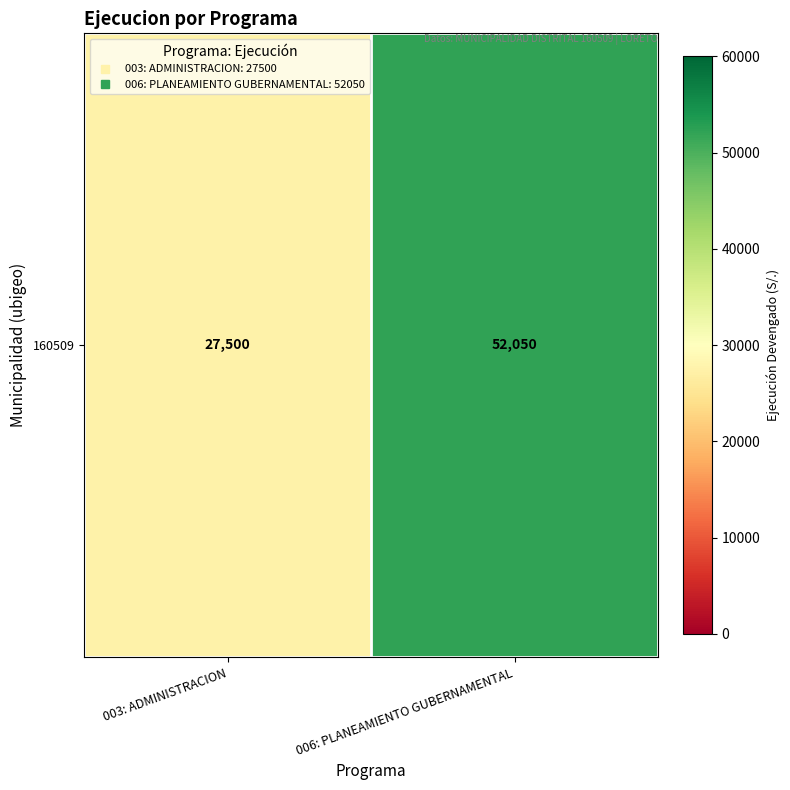

Reading right to left, extract all data points from this chart.

006: PLANEAMIENTO GUBERNAMENTAL=52050	003: ADMINISTRACION=27500